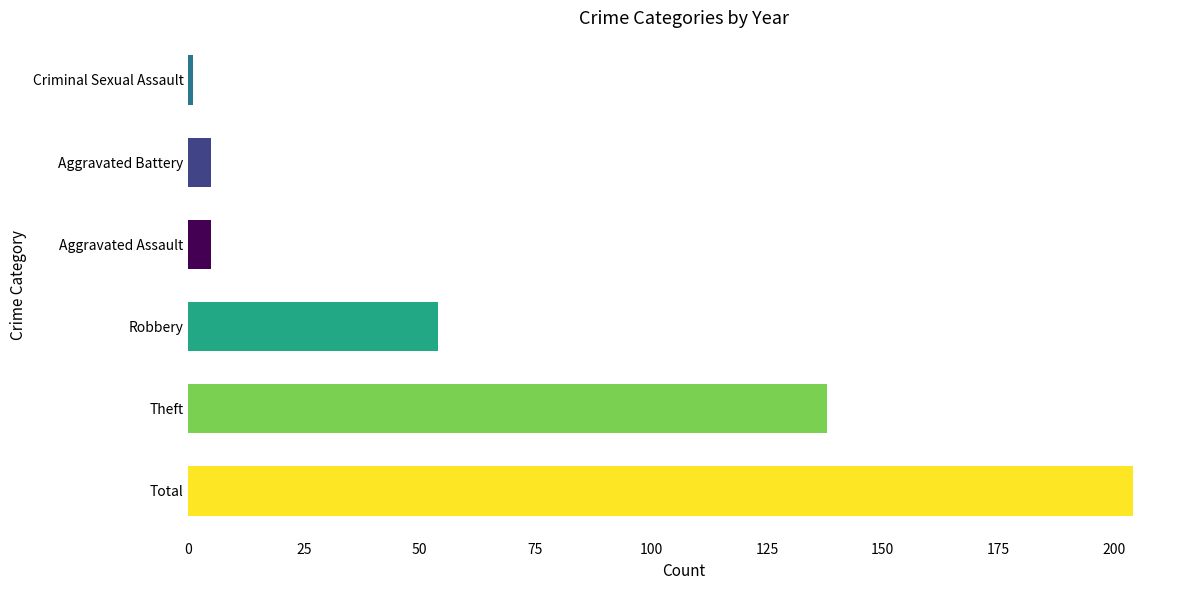

Where is the data nearest to the value 102?

Theft